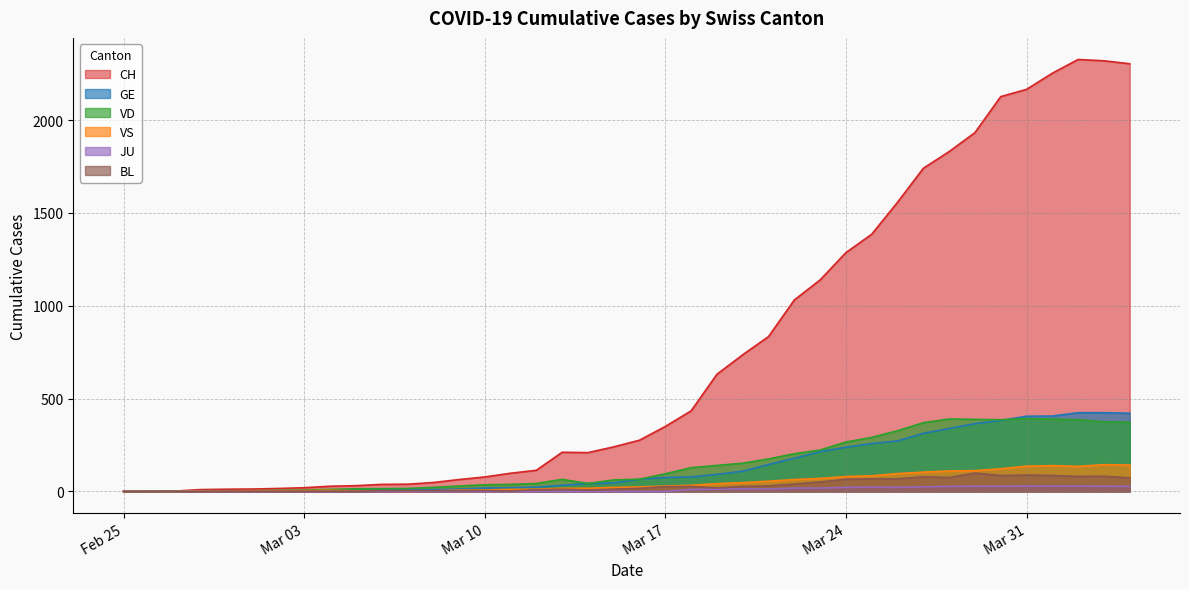

Which series has the largest total across all categories?

CH